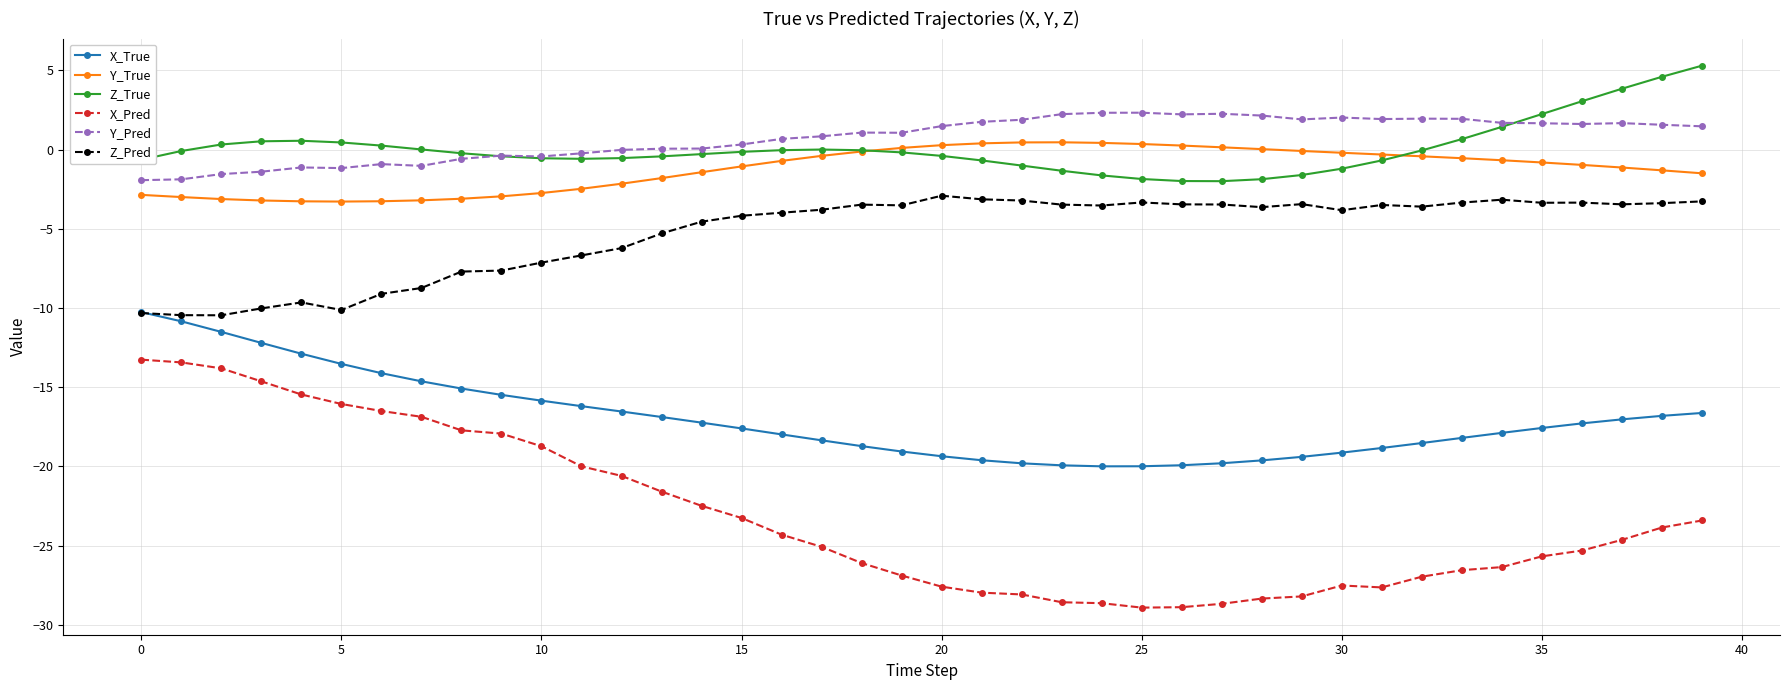

What is the value of the Z_True point at the 29th from the left?

-1.9